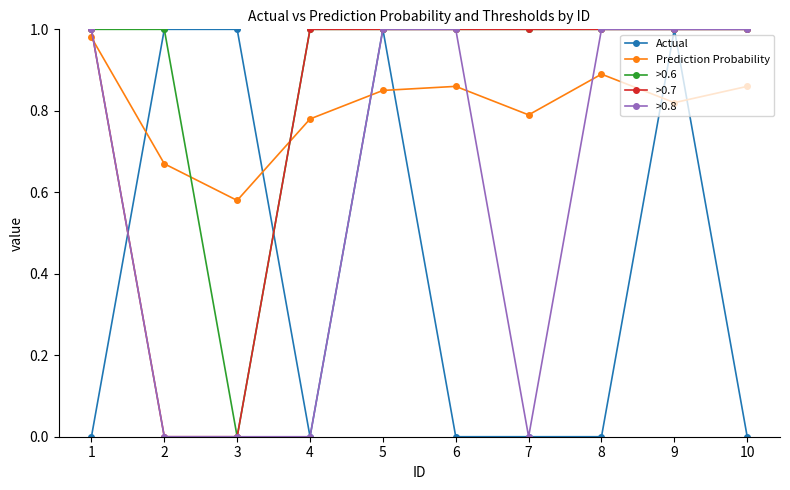

At how many categories does at least one series exceed 0?

10